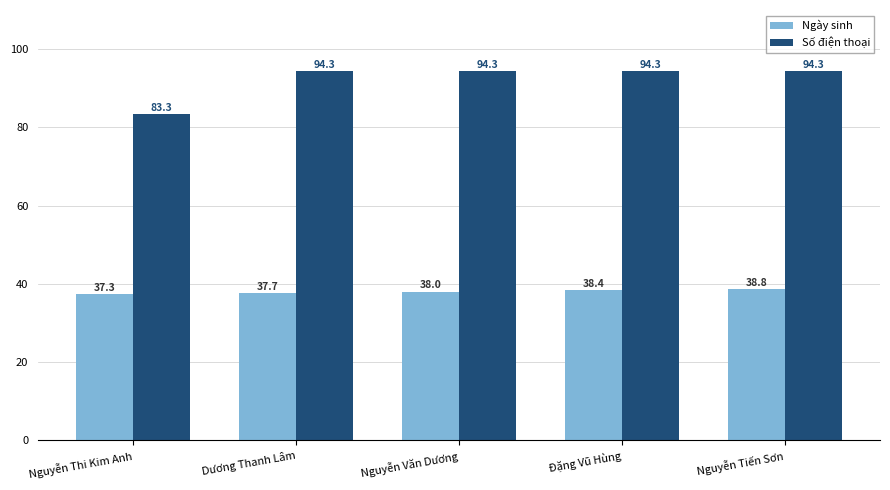

The Số điện thoại series shows 94.3 at Nguyễn Tiến Sơn. True or false?

True